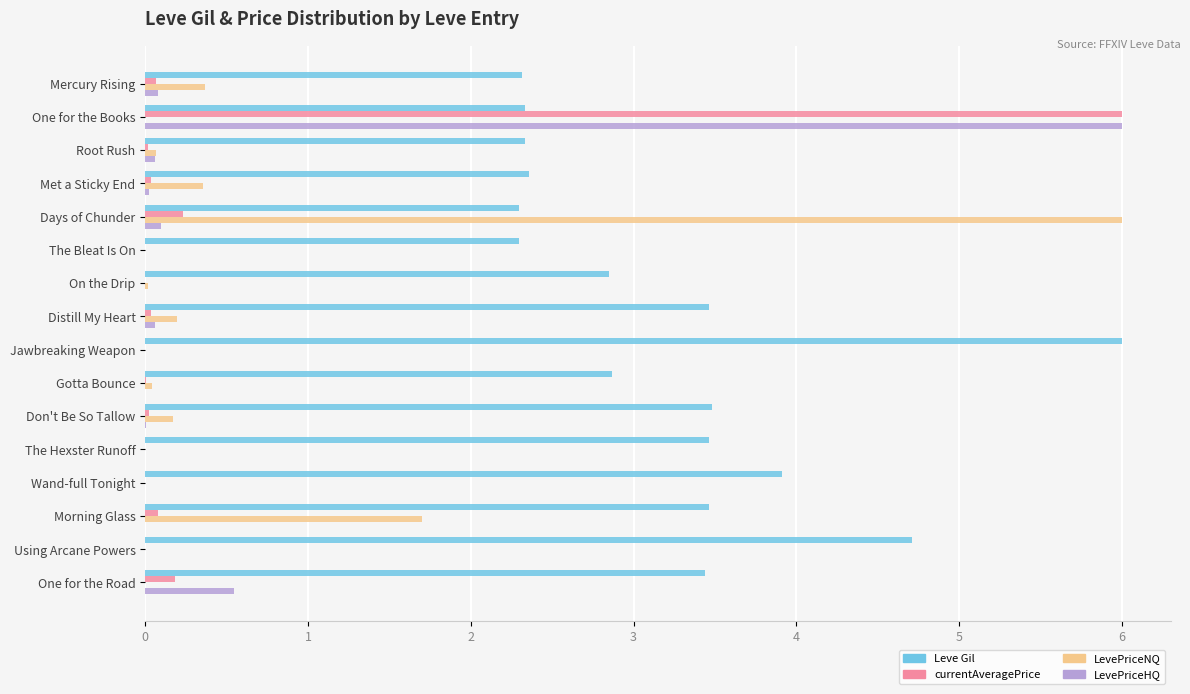

What is the sum of all Leve Gil values?

51.6